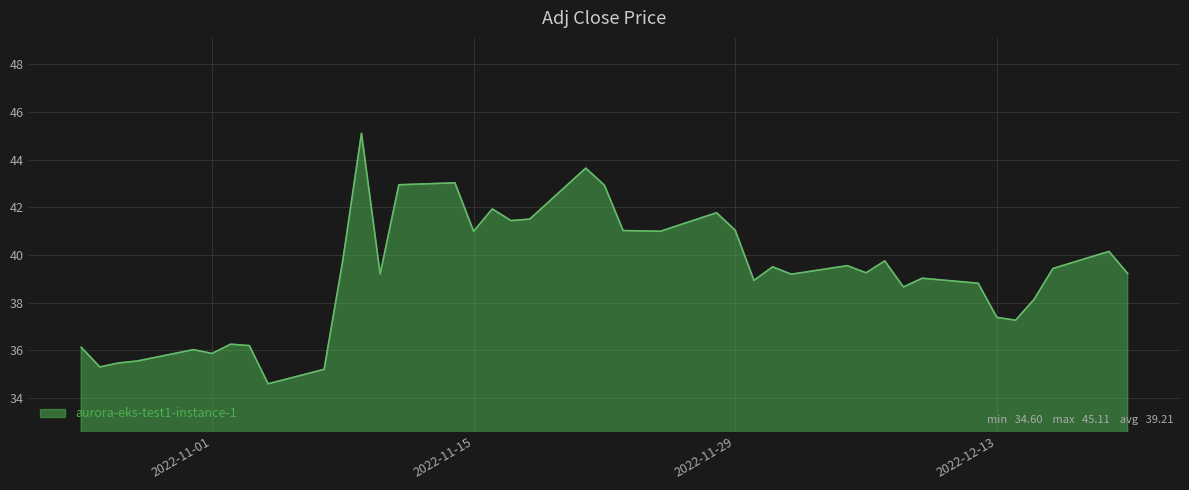

What is the maximum value shown in the chart?

45.1